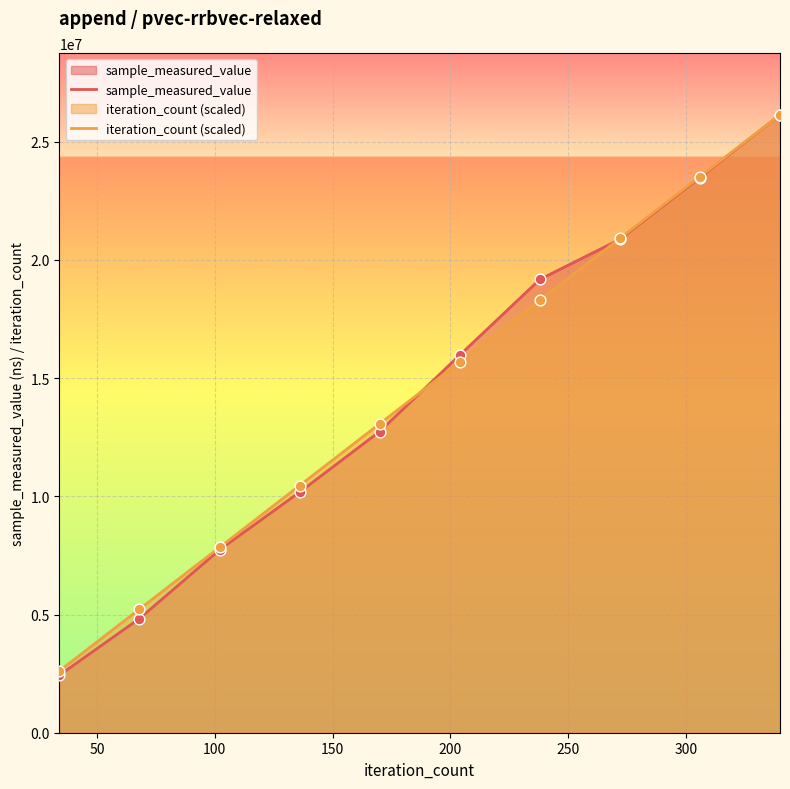

Which series has the largest total across all categories?

iteration_count (scaled)